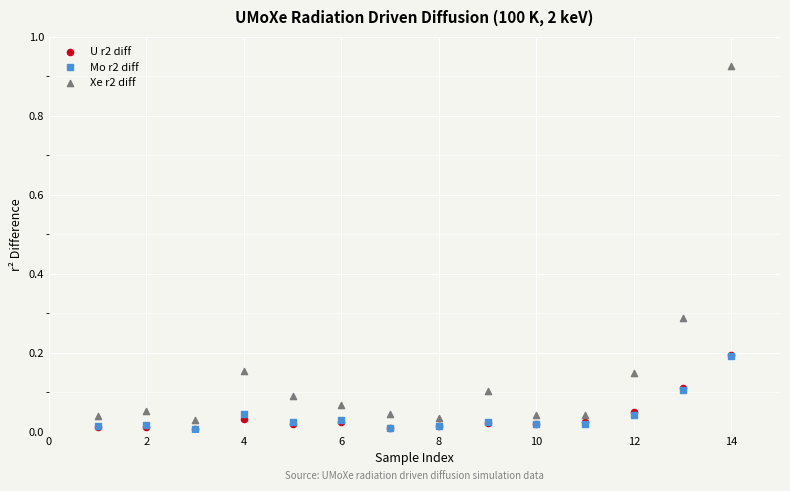

What are all the series names shown in the legend?

U r2 diff, Mo r2 diff, Xe r2 diff